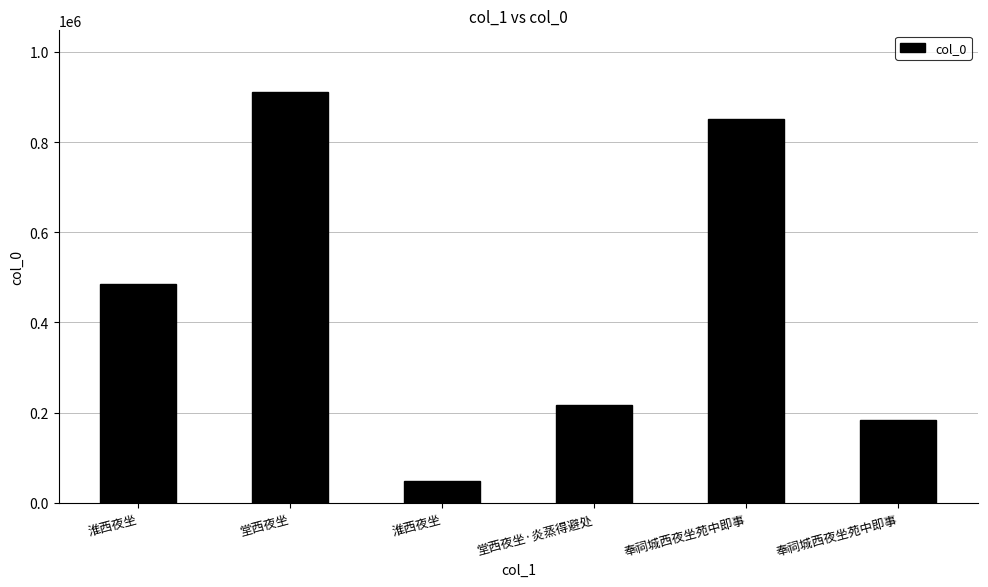

Where does the data first go above 485551?

堂西夜坐